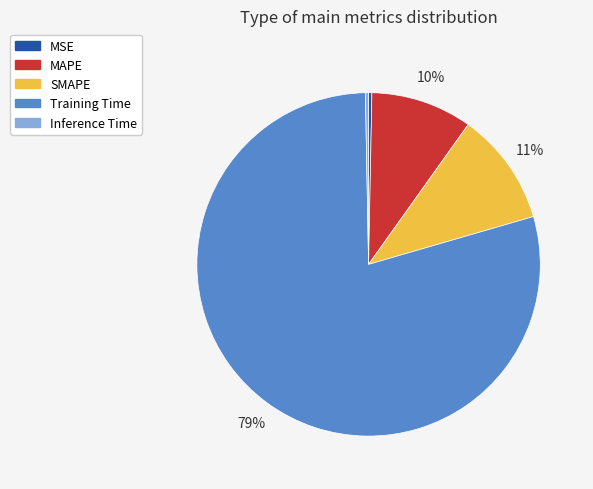

To the nearest percent, what is the difference between the largest and smallest slice percentages?

79%